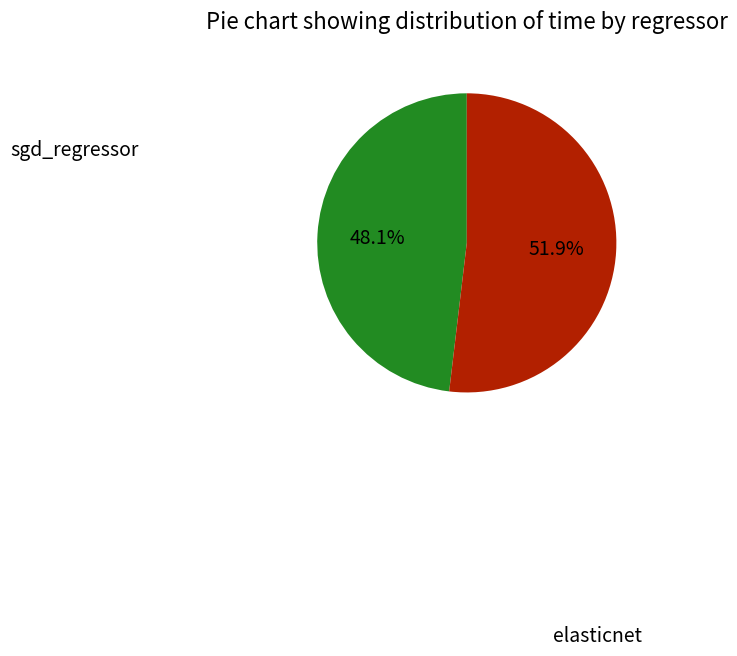

Does elasticnet account for over 50% of the chart?

Yes